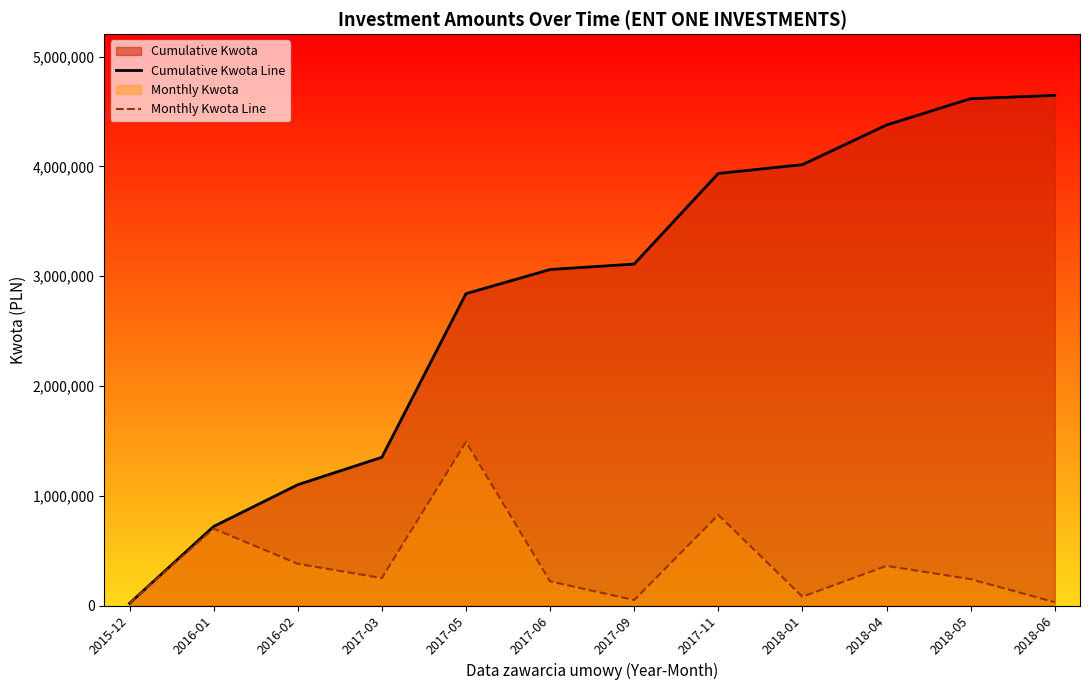

What position from the right is 2018-01?

4